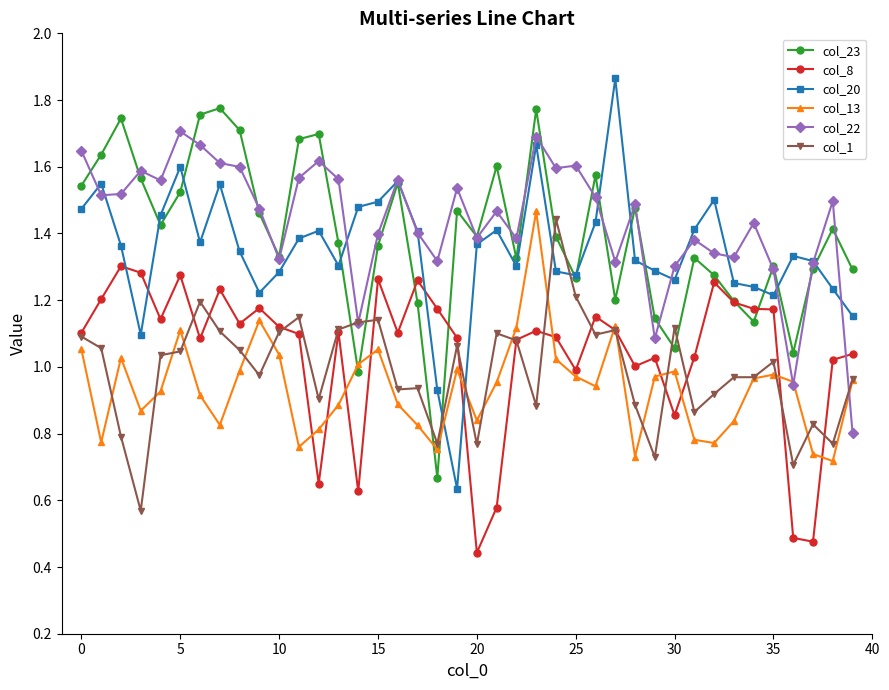

Which series has the largest range (max minus min)?

col_20